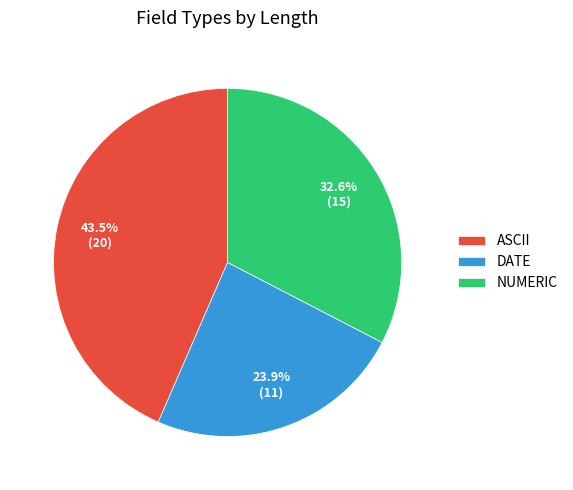

Is it true that DATE is 24% of the pie?

True